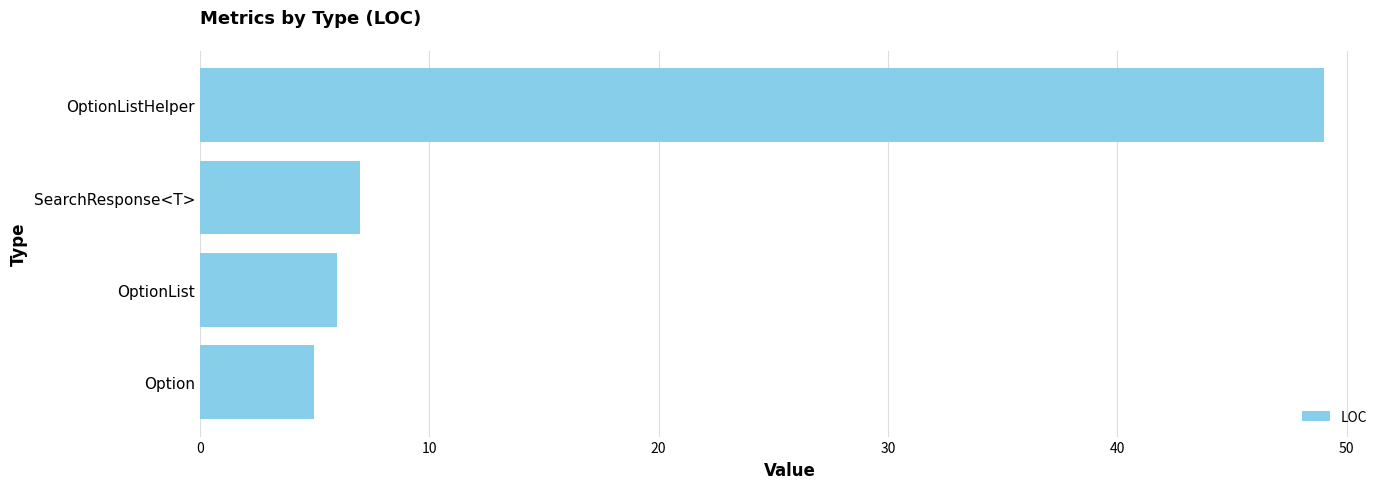

List the labels in order of value, largest first.

OptionListHelper, SearchResponse<T>, OptionList, Option